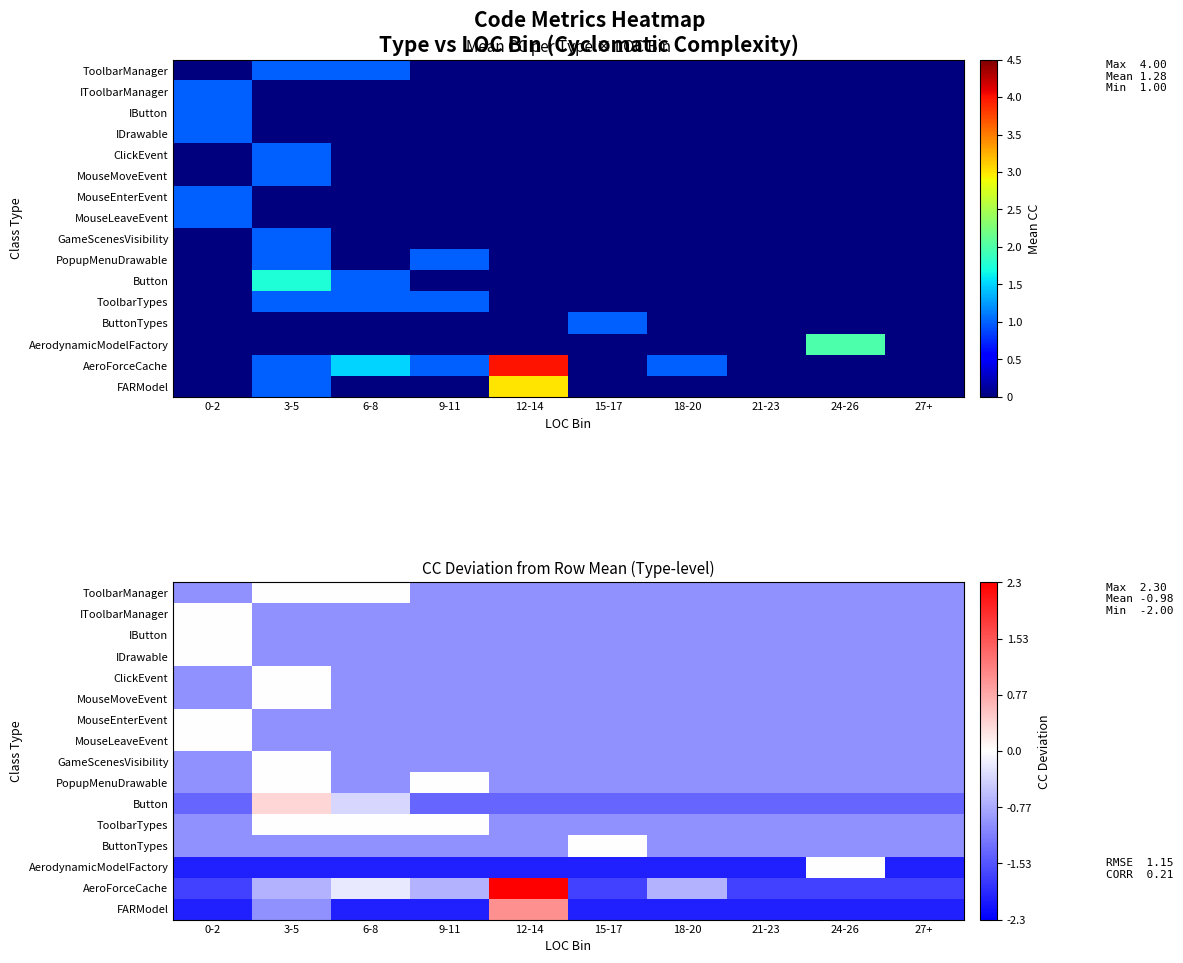

True or false: ButtonTypes has a value of -1.0 at 12-14.

True